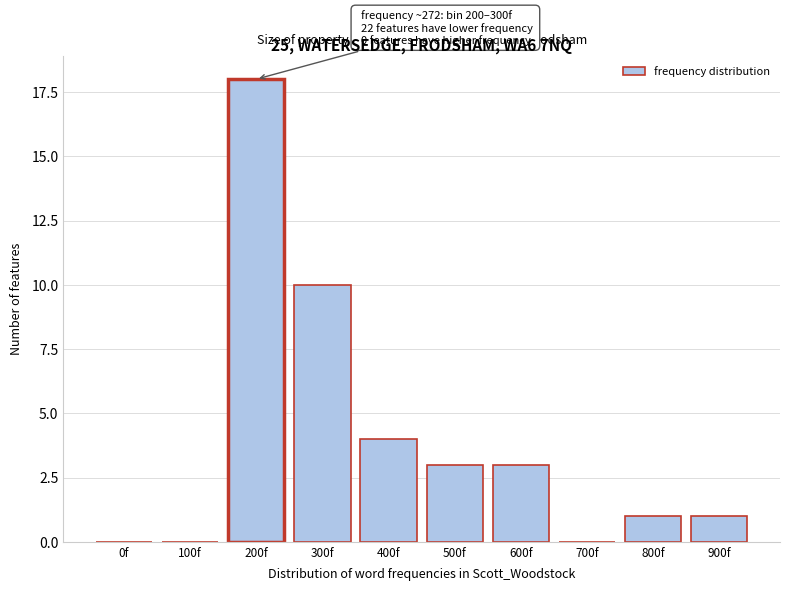

Reading right to left, transcribe all the data shown in this chart.

900f=1	800f=1	700f=0	600f=3	500f=3	400f=4	300f=10	200f=18	100f=0	0f=0